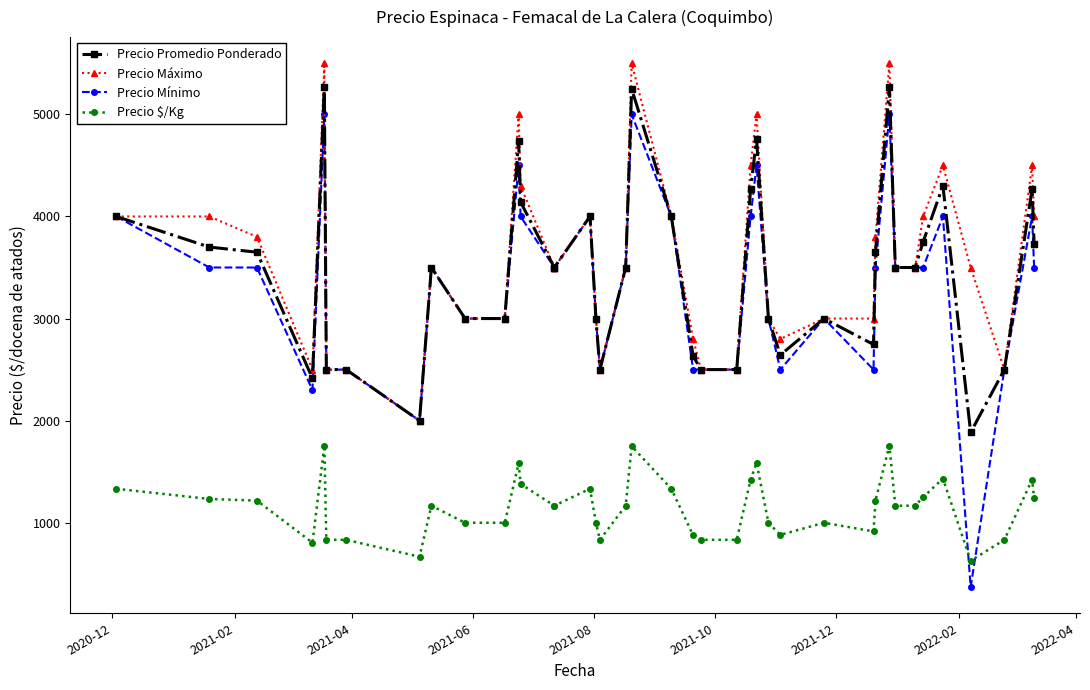

How many data points in Precio Mínimo are above 3500?

12